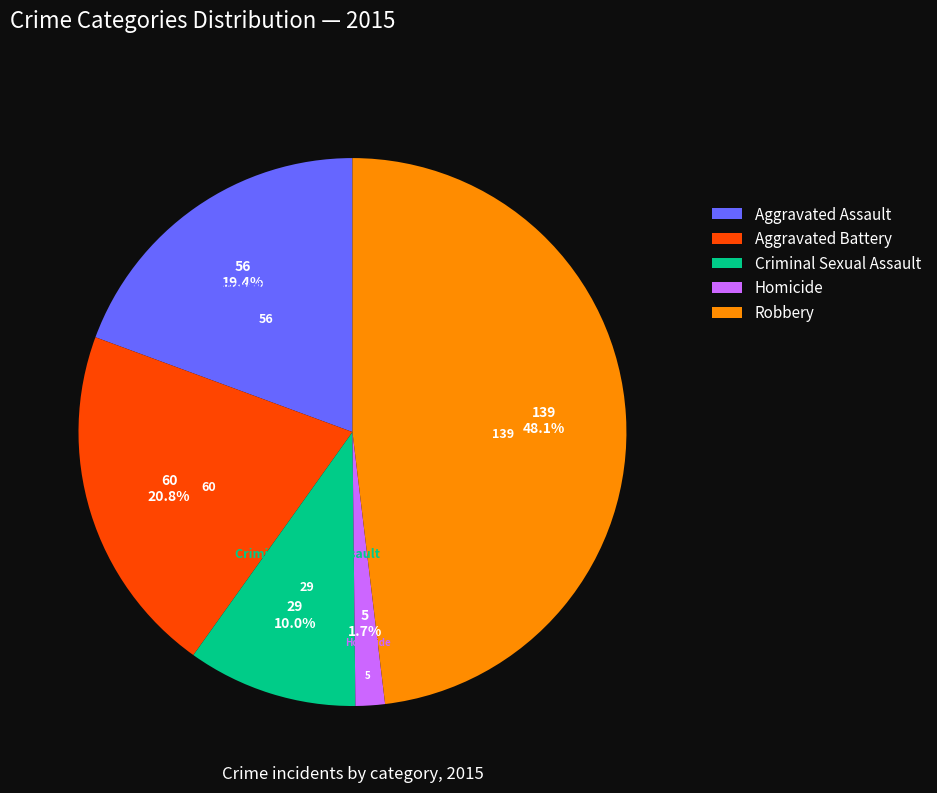

Approximately how many times larger is the value at Robbery compared to Criminal Sexual Assault?

4.8